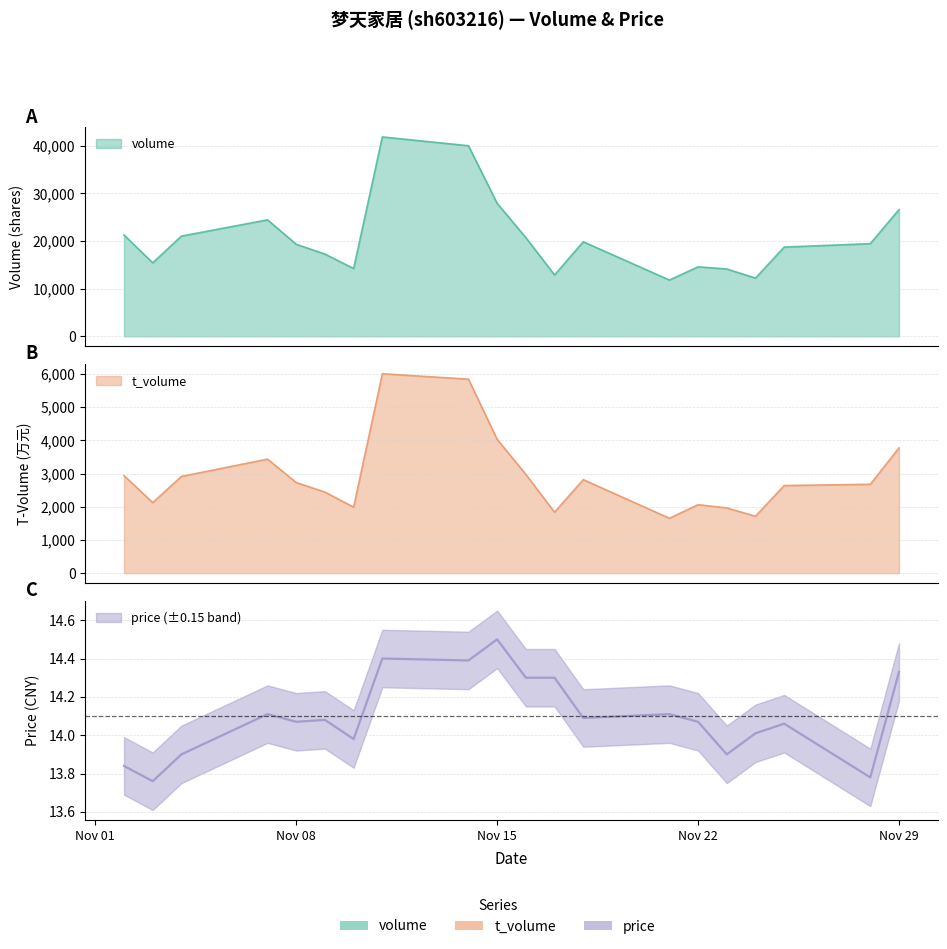

Reading left to right, transcribe all the data shown in this chart.

volume: 21288.0	15428.0	21046.0	24465.0	19324.0	17274.0	14230.0	41882.0	40026.0	27931.0	20722.0	12886.0	19857.0	11815.0	14590.0	14133.0	12227.0	18738.0	19460.0	26618.0
t_volume: 2938.0	2125.0	2914.0	3435.0	2729.0	2442.0	1988.0	6007.0	5845.0	4032.0	2974.0	1837.0	2817.0	1653.0	2063.0	1964.0	1715.0	2639.0	2677.0	3773.0
price: 13.8	13.8	13.9	14.1	14.1	14.1	14.0	14.4	14.4	14.5	14.3	14.3	14.1	14.1	14.1	13.9	14.0	14.1	13.8	14.3